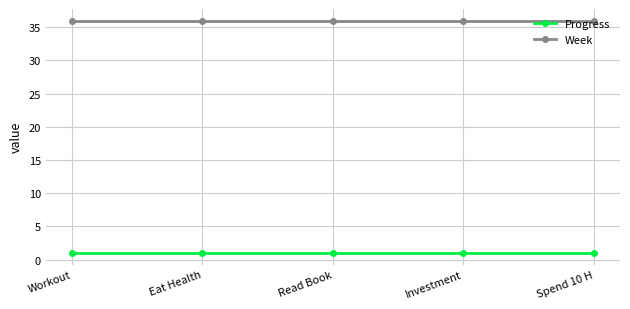

Read the Progress value at Workout.

1.0